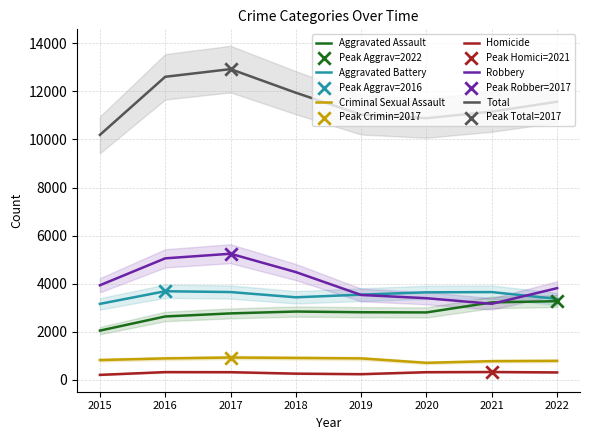

Is the value of Aggravated Assault at 2022 greater than the value of Aggravated Battery at 2019?

No